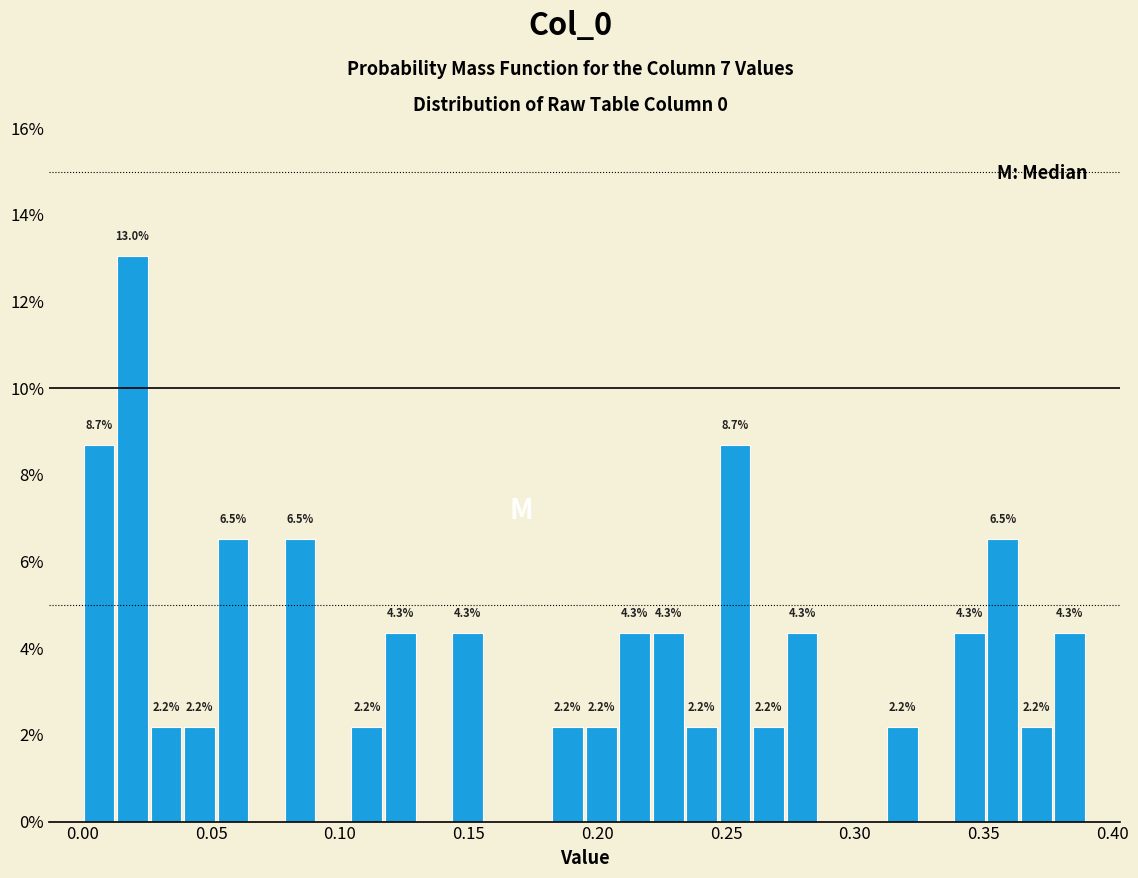

Around what value on the x-axis is the tallest bar? Give the approximate position of its centre, as read against the axis.

0.020